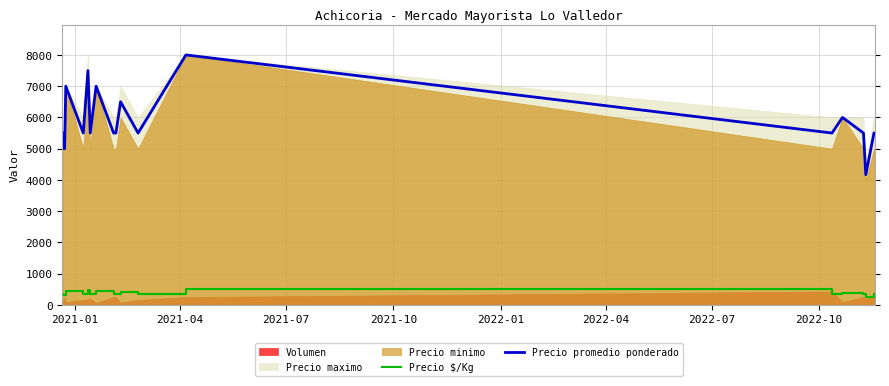

What is the lowest value of the Precio $/Kg series?

260